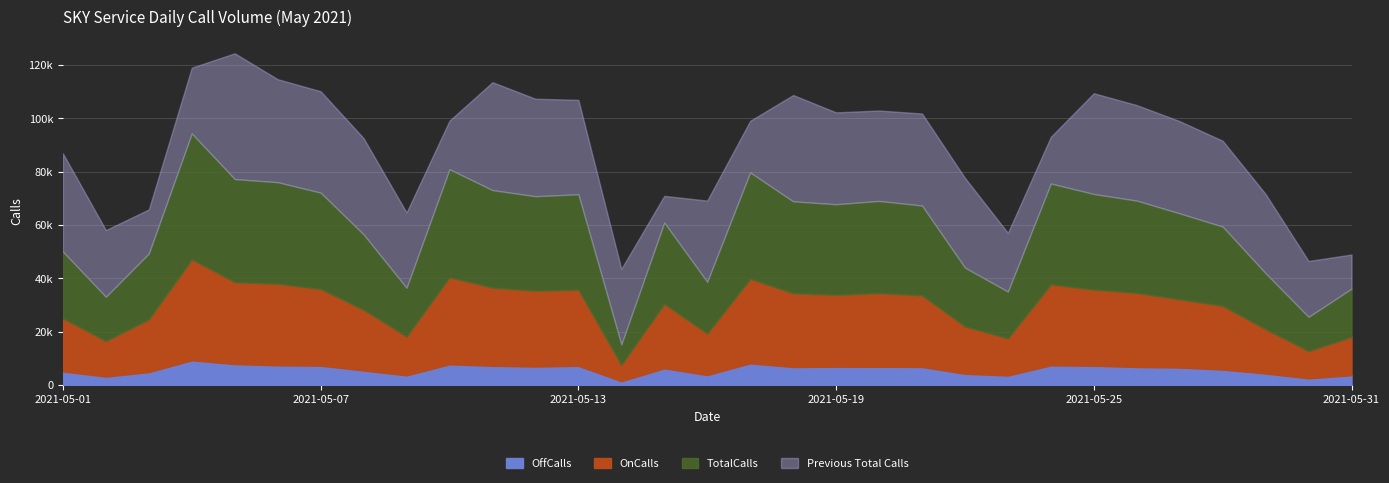

How many interior local valleys does the OnCalls series have?

8